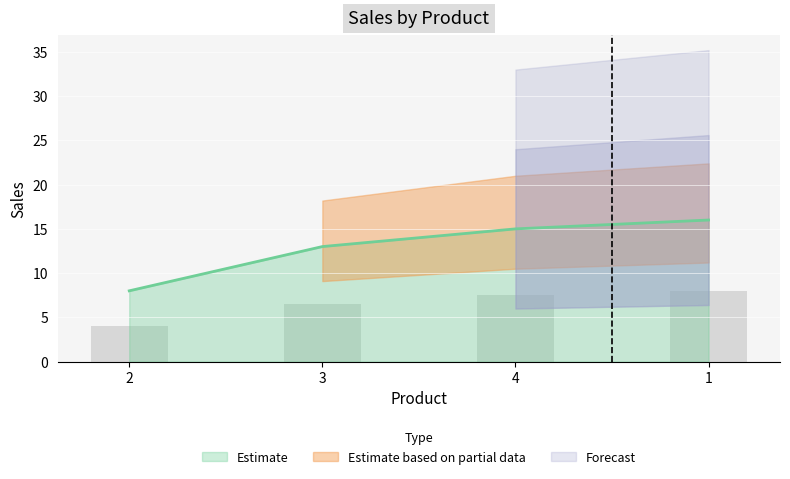

True or false: Estimate has more than 2 points higher than both neighbors.

False